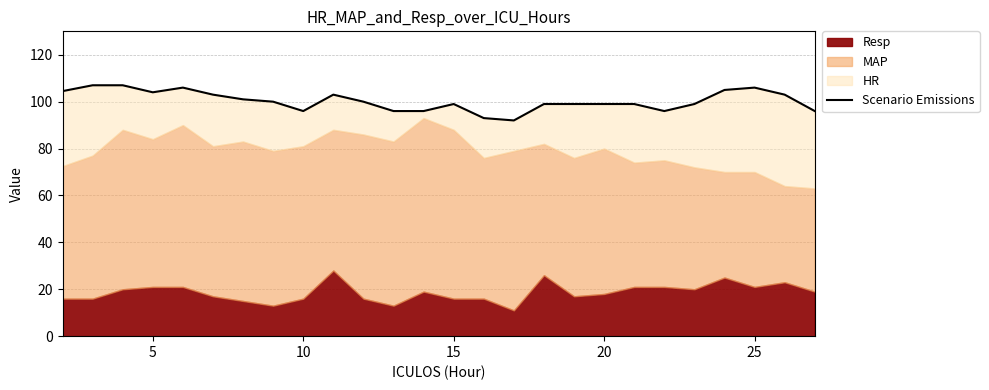

How many lines are shown in the chart?

1